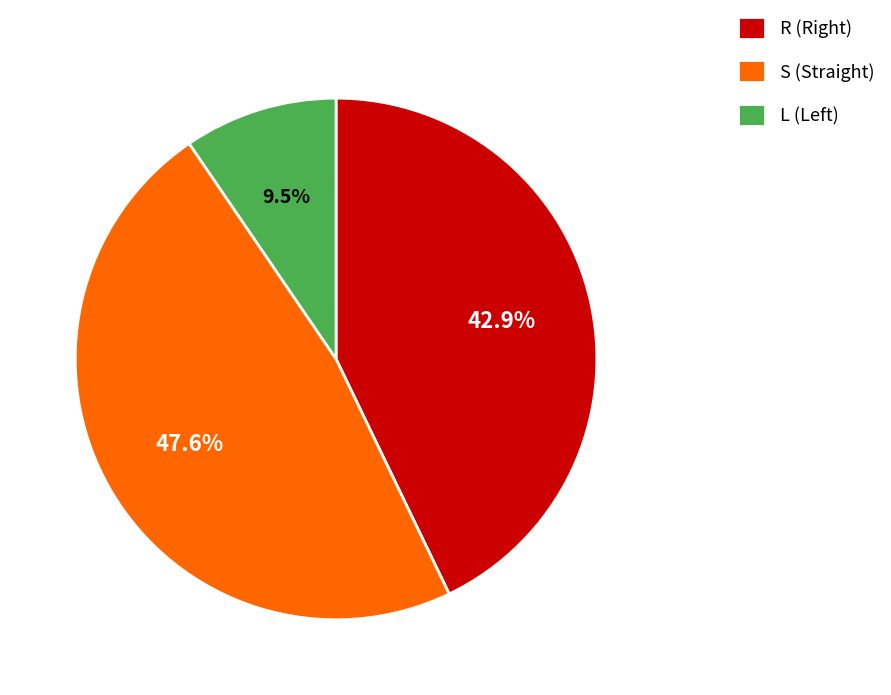

What is the largest slice in the pie chart?

S (Straight)